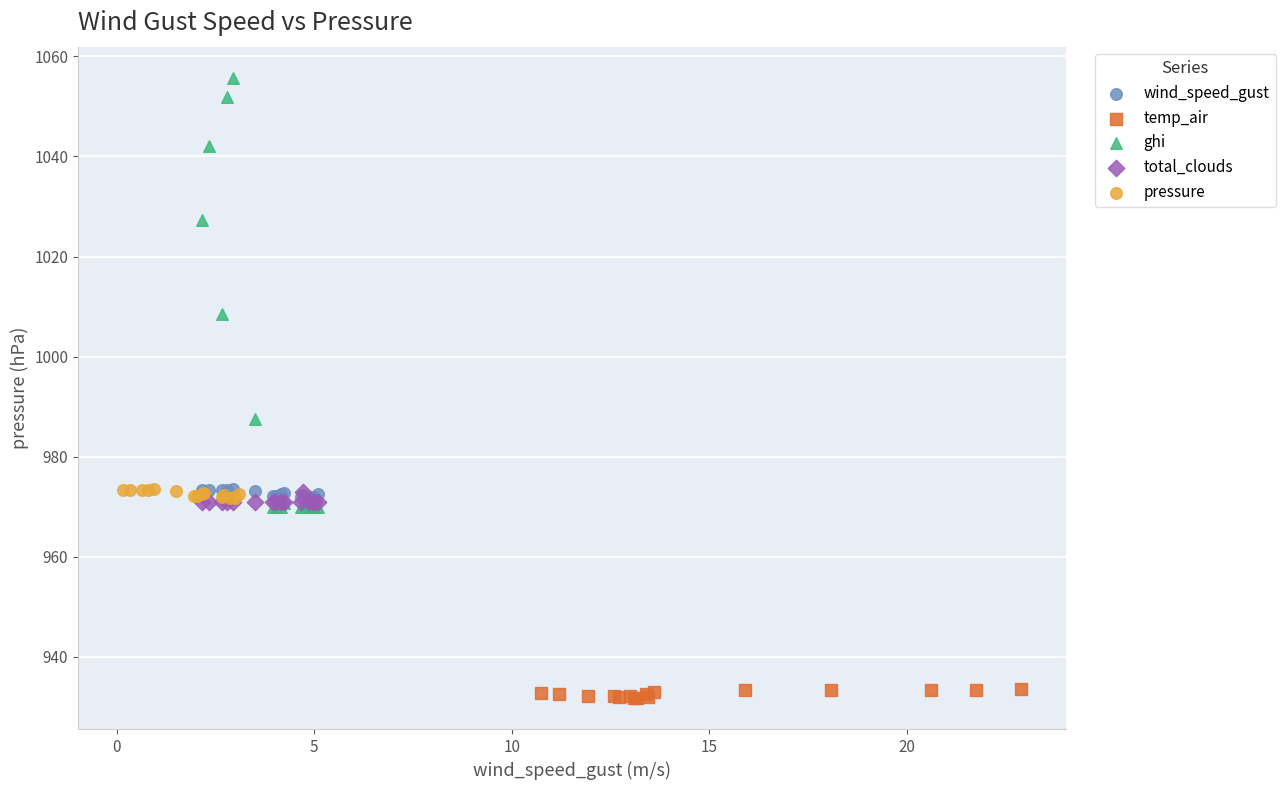

Which series contains the lowest Y value?

temp_air